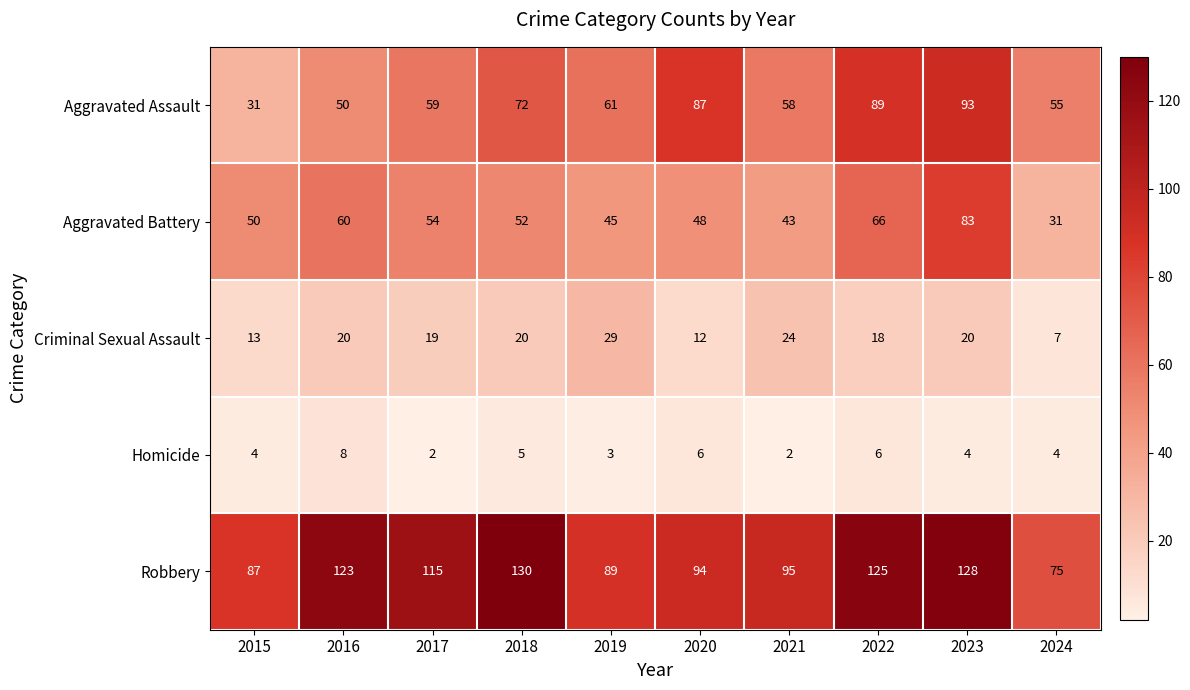

What is the smallest value displayed?

2